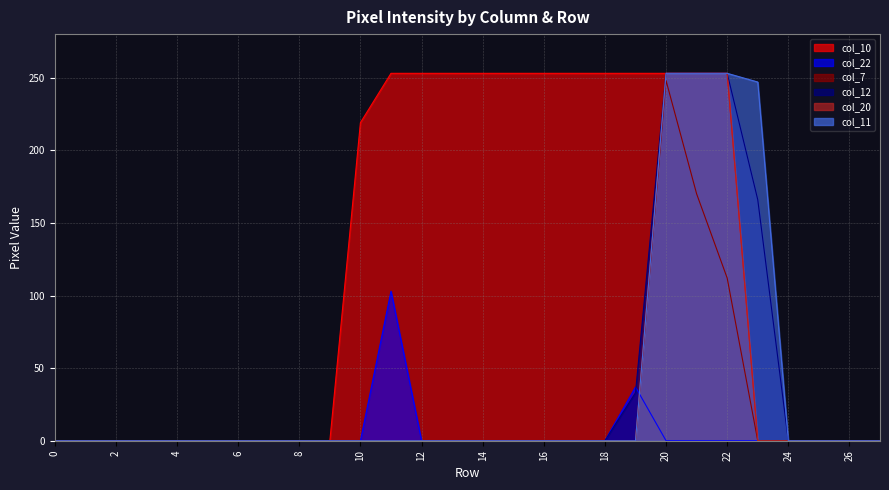

The col_10 series shows 0 at 1. True or false?

True